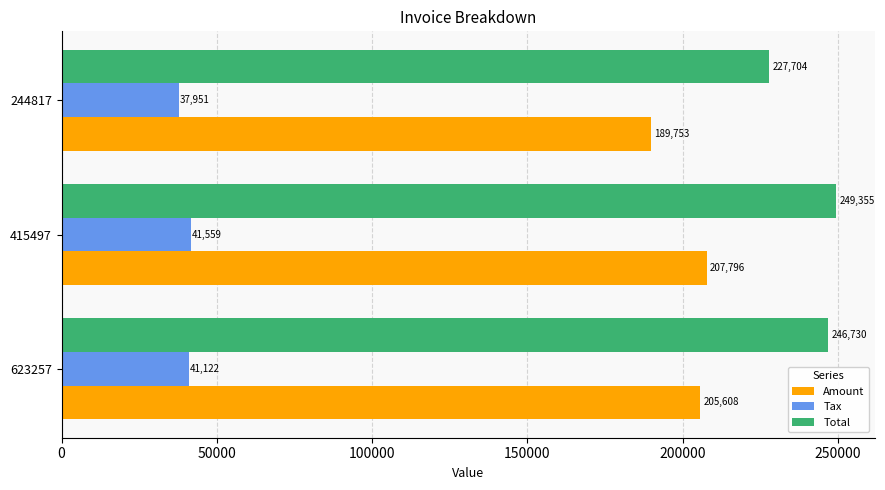

At which label does Total reach its minimum?

244817